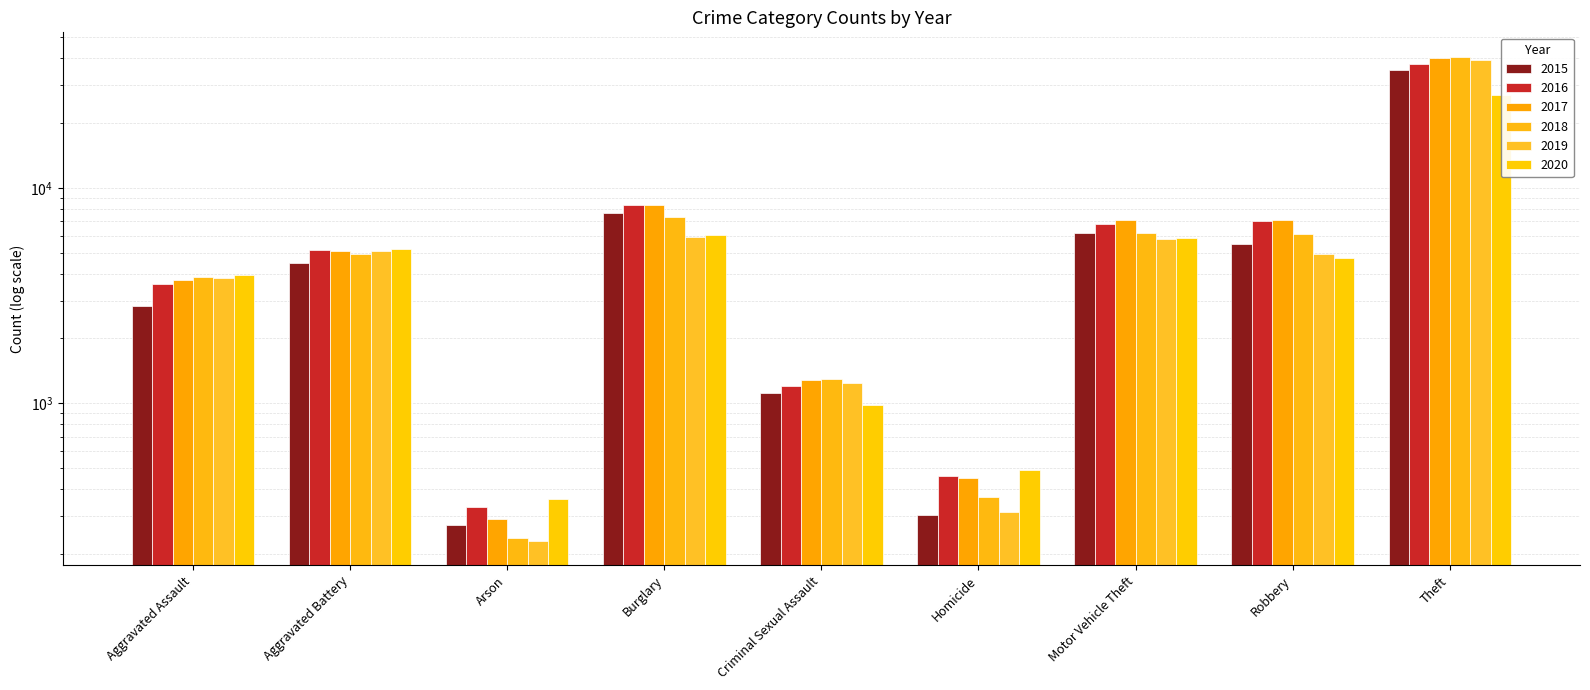

What is the sum of the 2016 values at Robbery and Theft?

44661